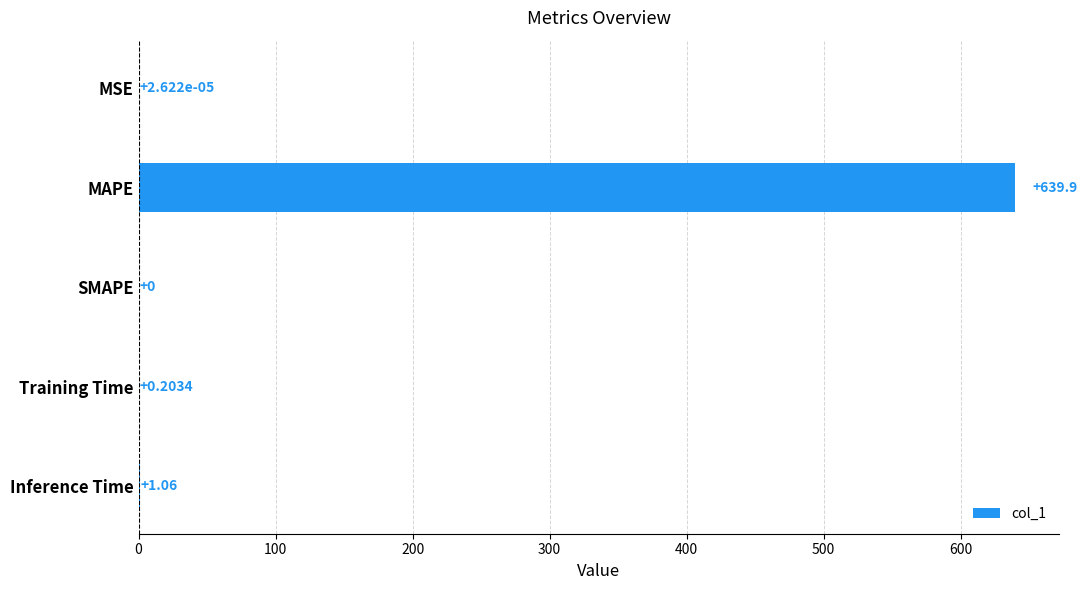

Which label corresponds to the largest value in the chart?

MAPE